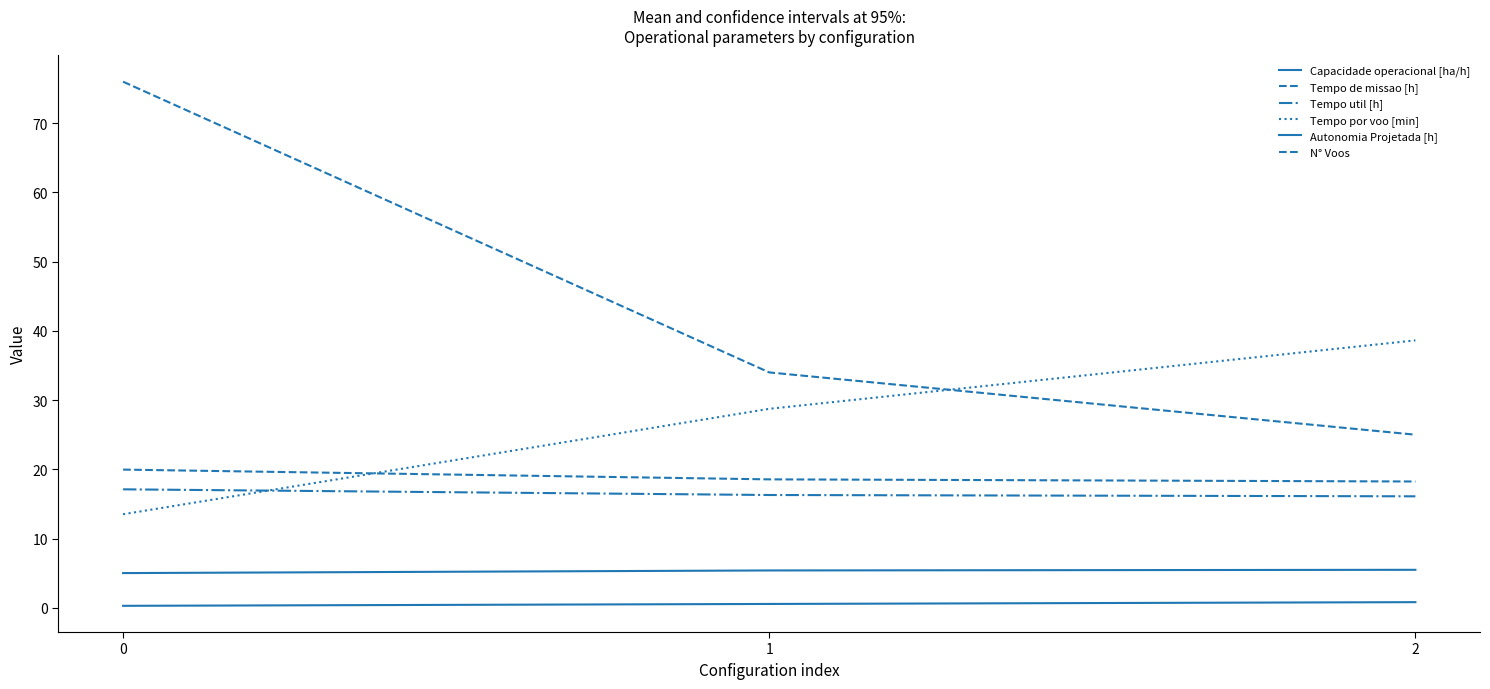

What is the spread (max minus min) of values at 1?

33.5